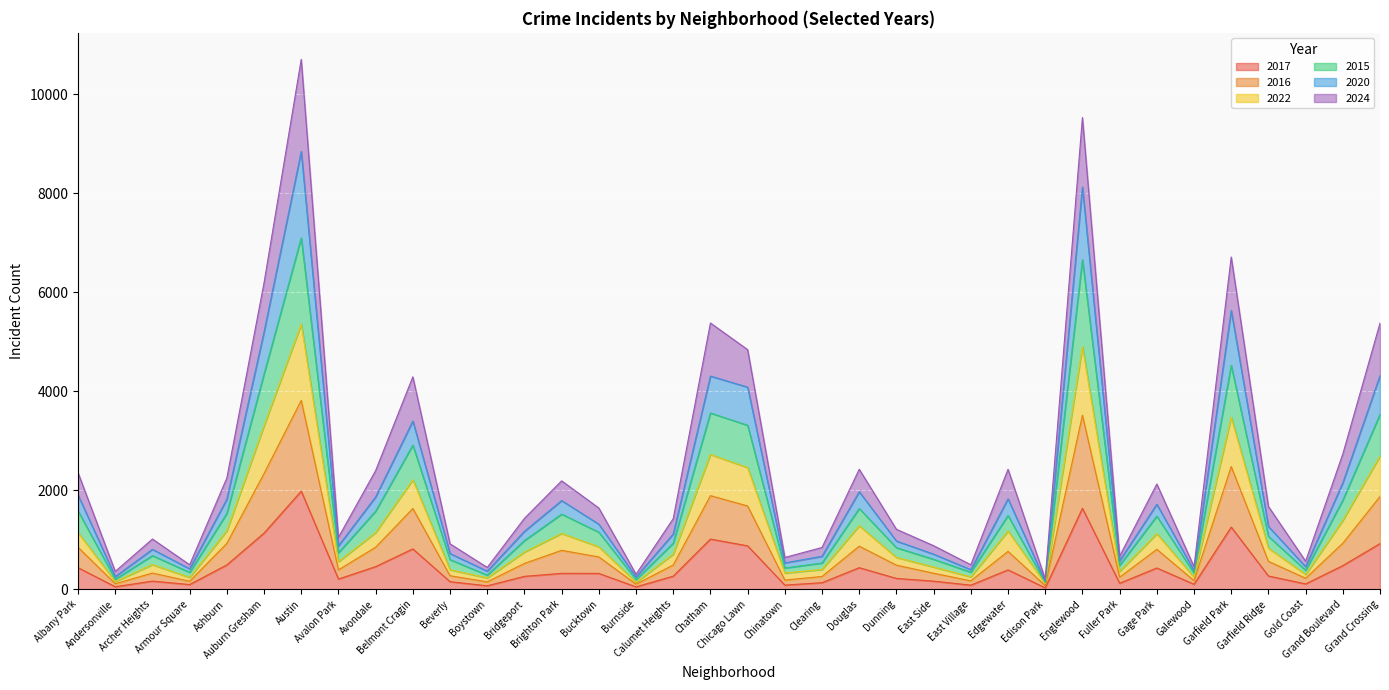

What is the total value across all series at Albany Park?

2353